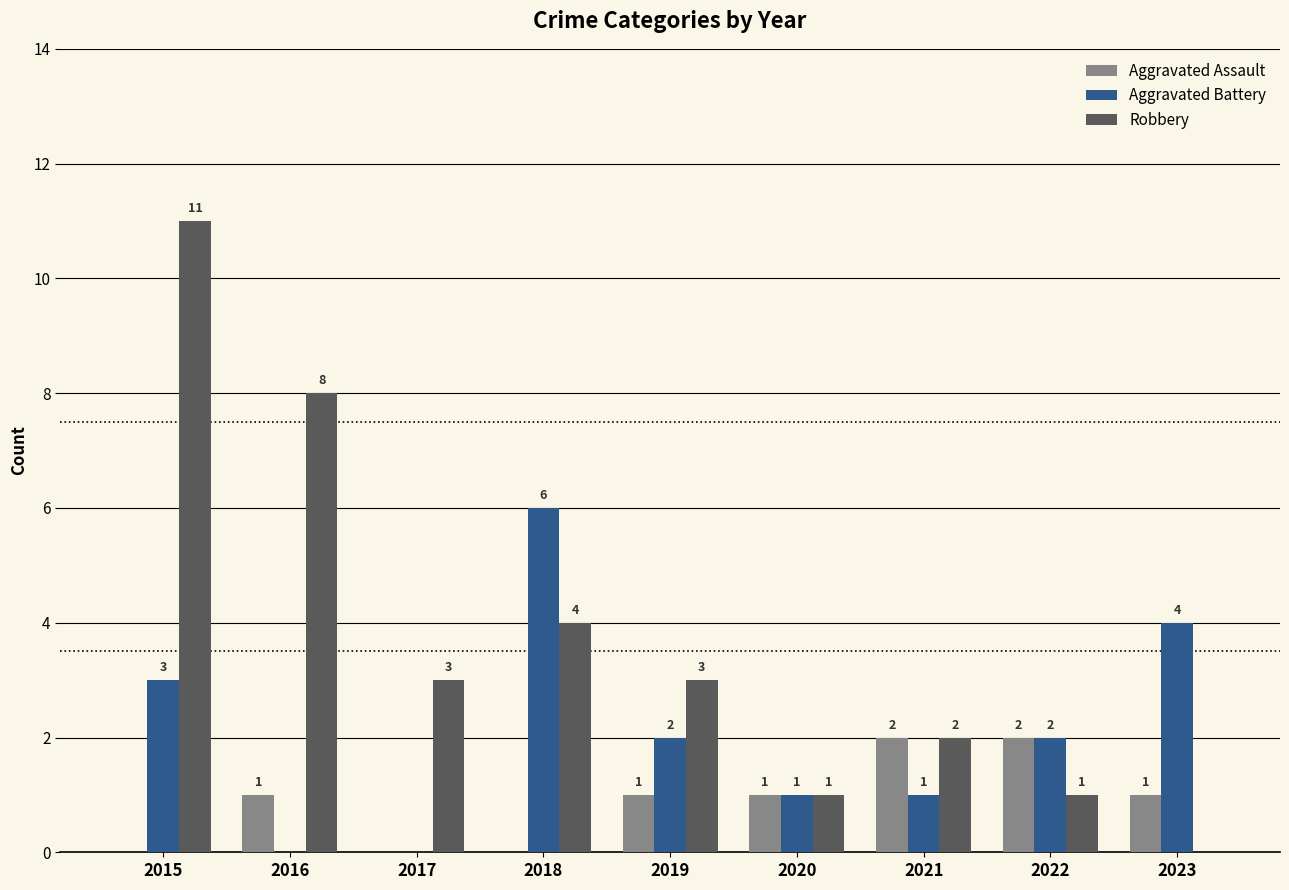

What value does the Aggravated Battery series have at 2015?

3